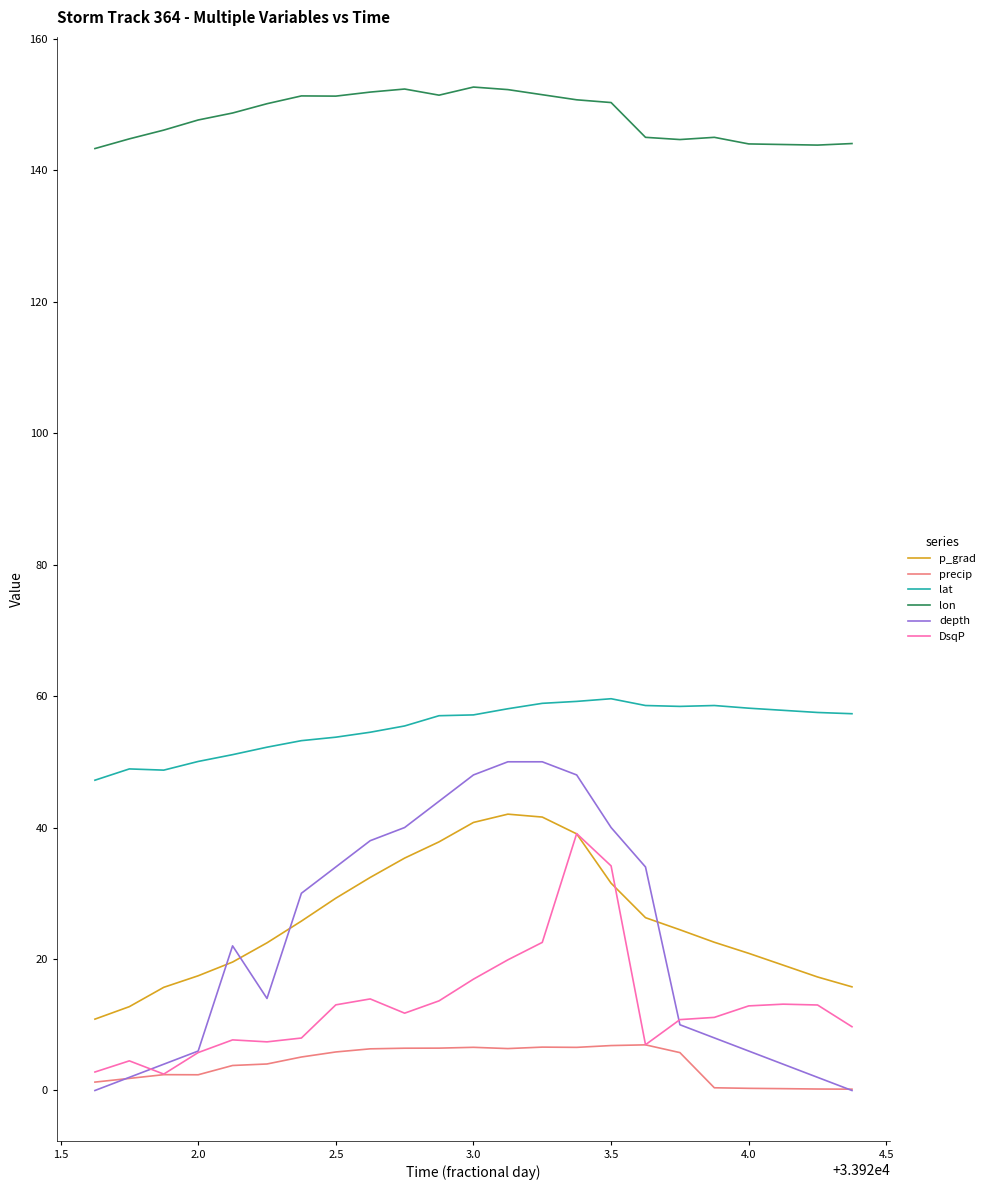

What is the lowest value of the lon series?

143.3